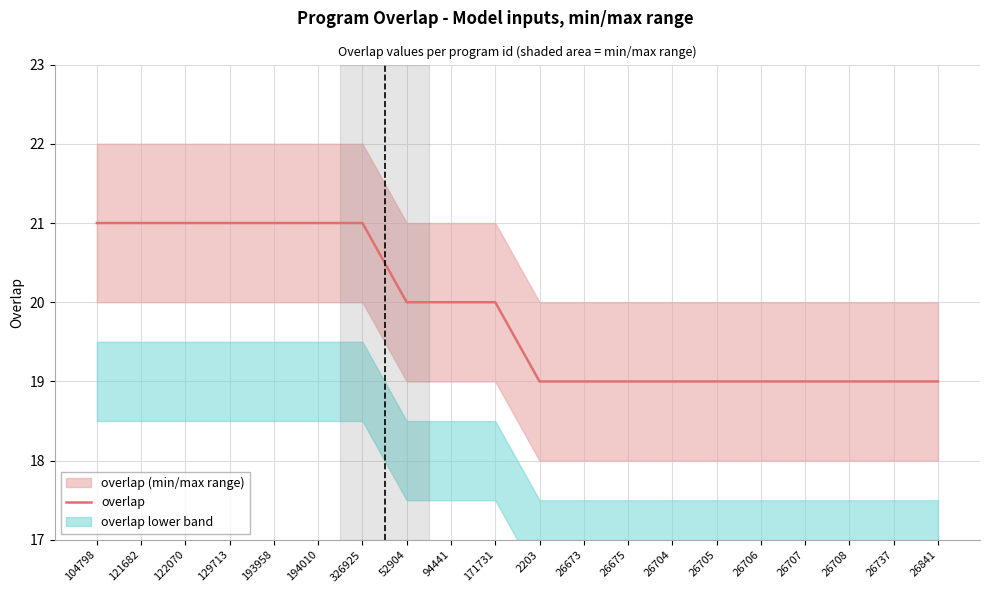

What is the difference between the second highest and second lowest values?

2